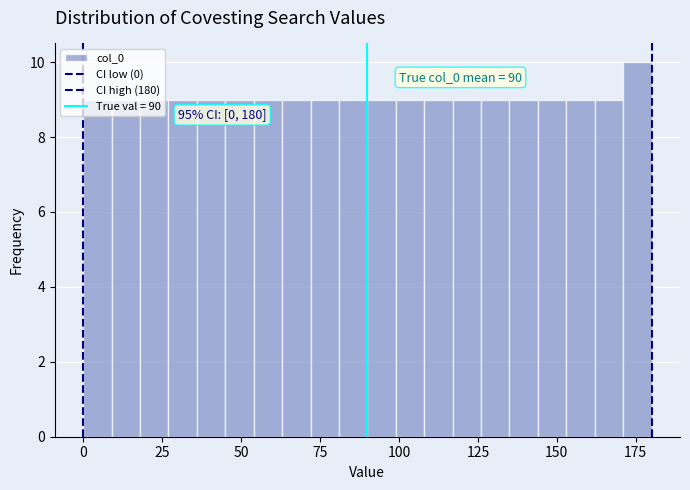

Read against the x-axis, roughly where is the centre of the tallest bar?

175